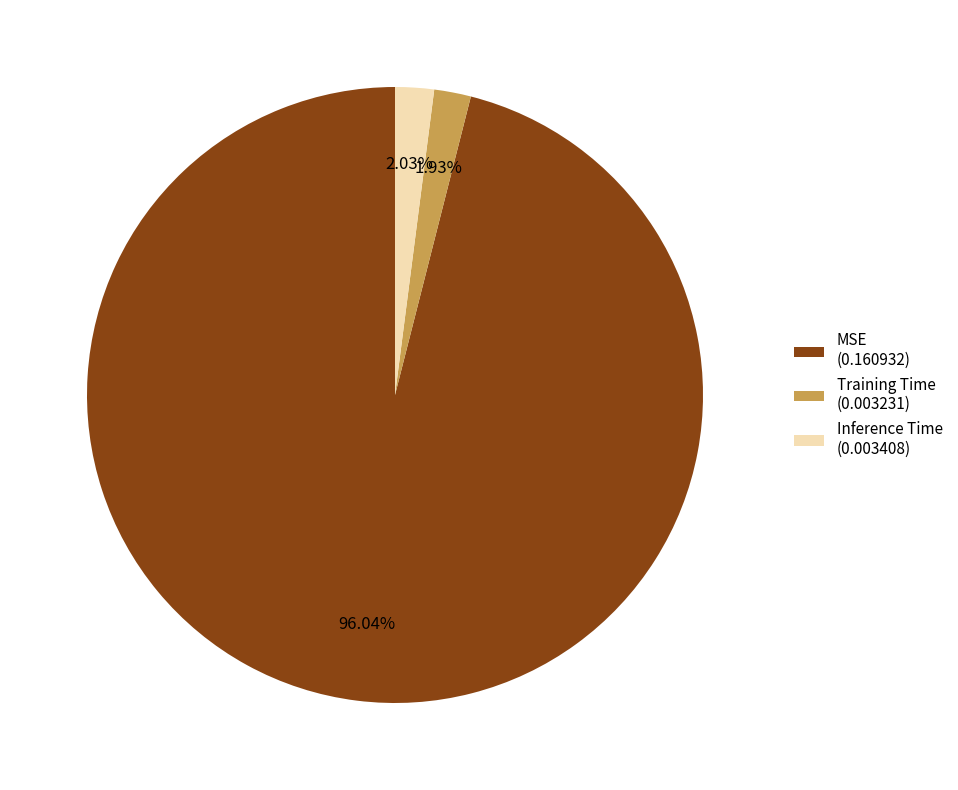

Between MSE and Inference Time, which is larger?

MSE